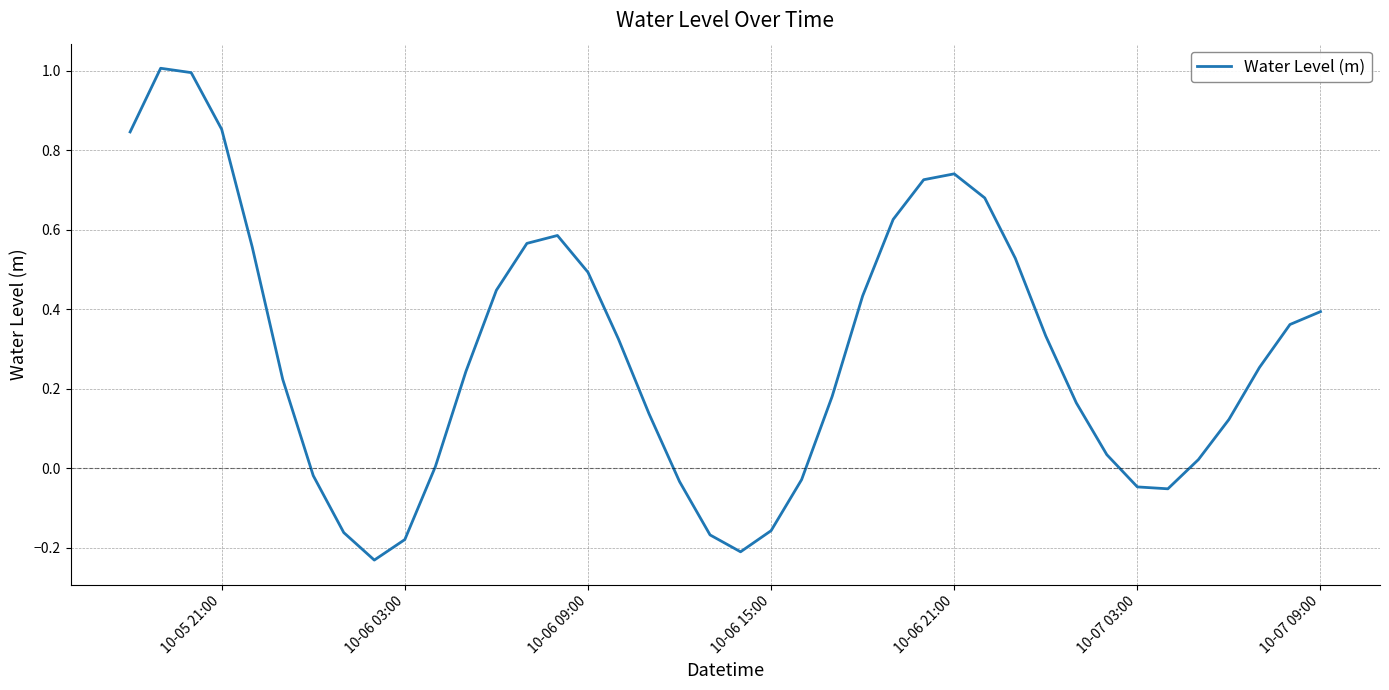

What is the difference between the maximum and minimum values?

1.2